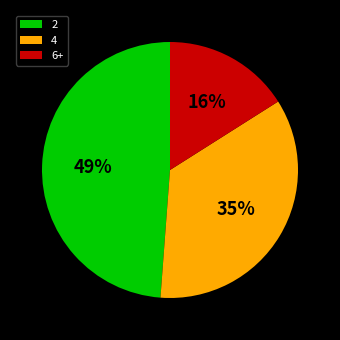

Count the number of slices in the pie.

3